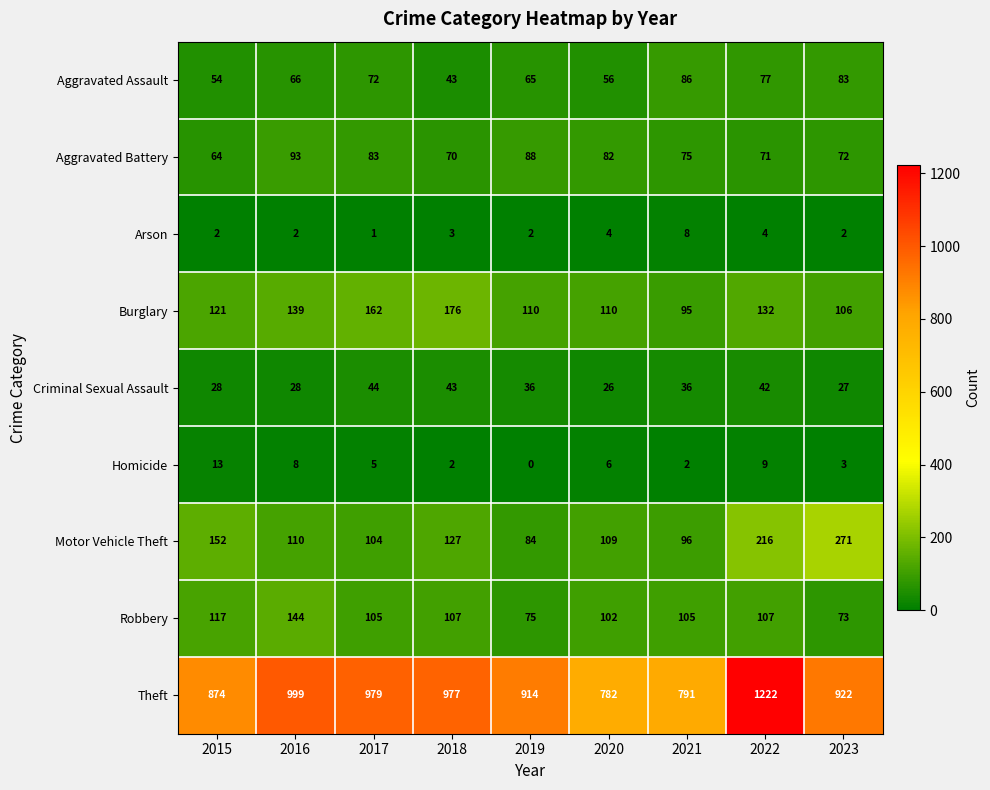

How many Arson values are between 2 and 4?

7